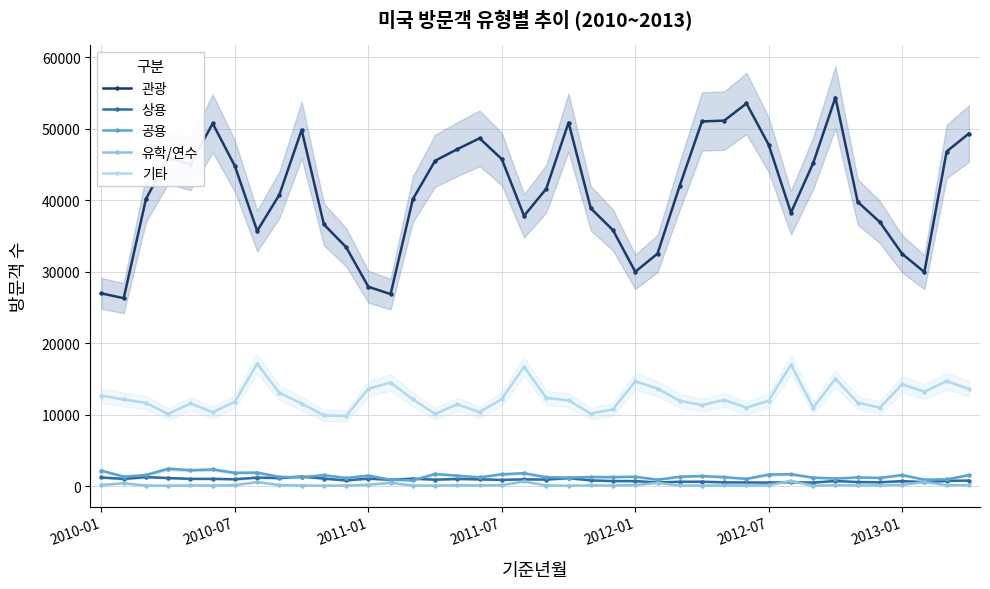

What is the label of the 1st point from the left?

2010-01